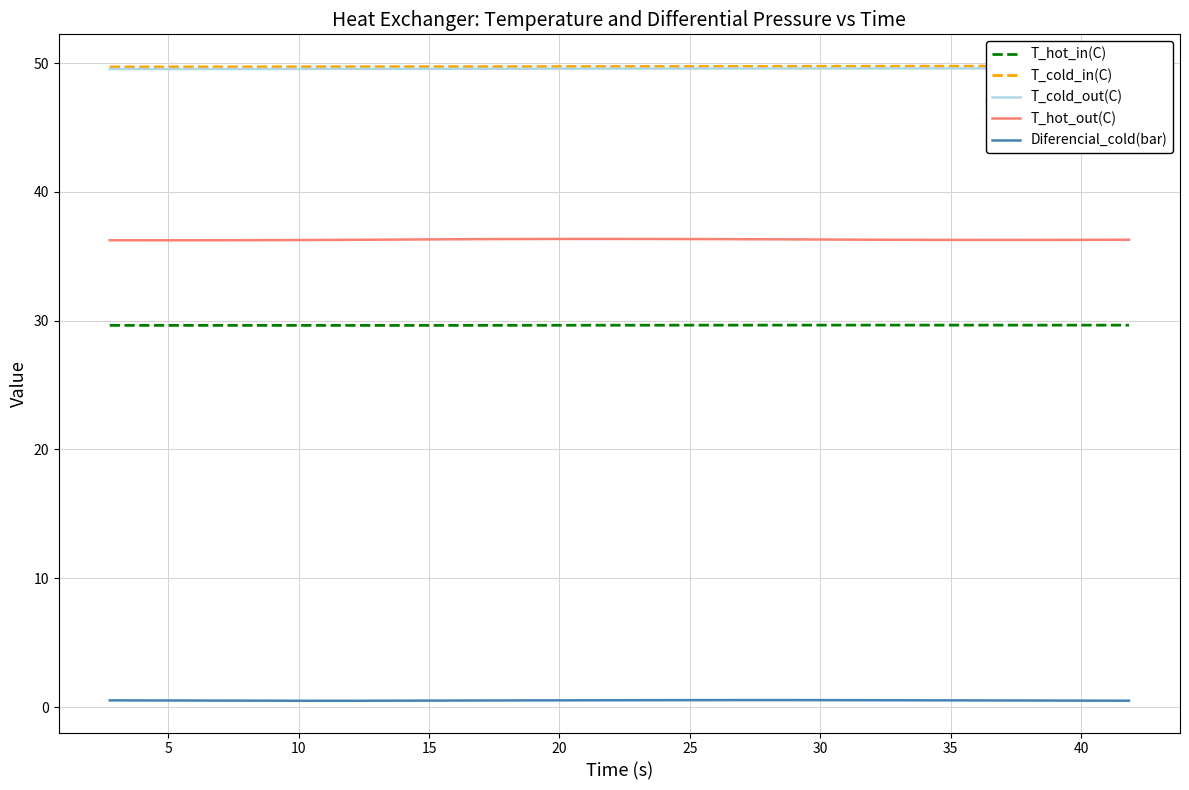

What is the lowest value of the T_hot_in(C) series?

29.6